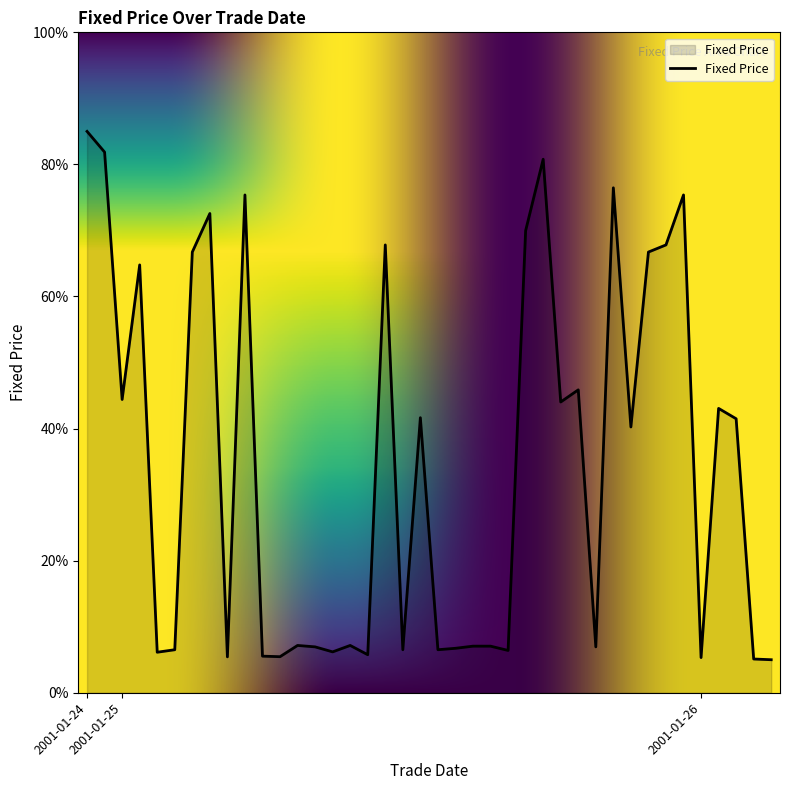

What is the difference between the maximum and minimum values?

80.0